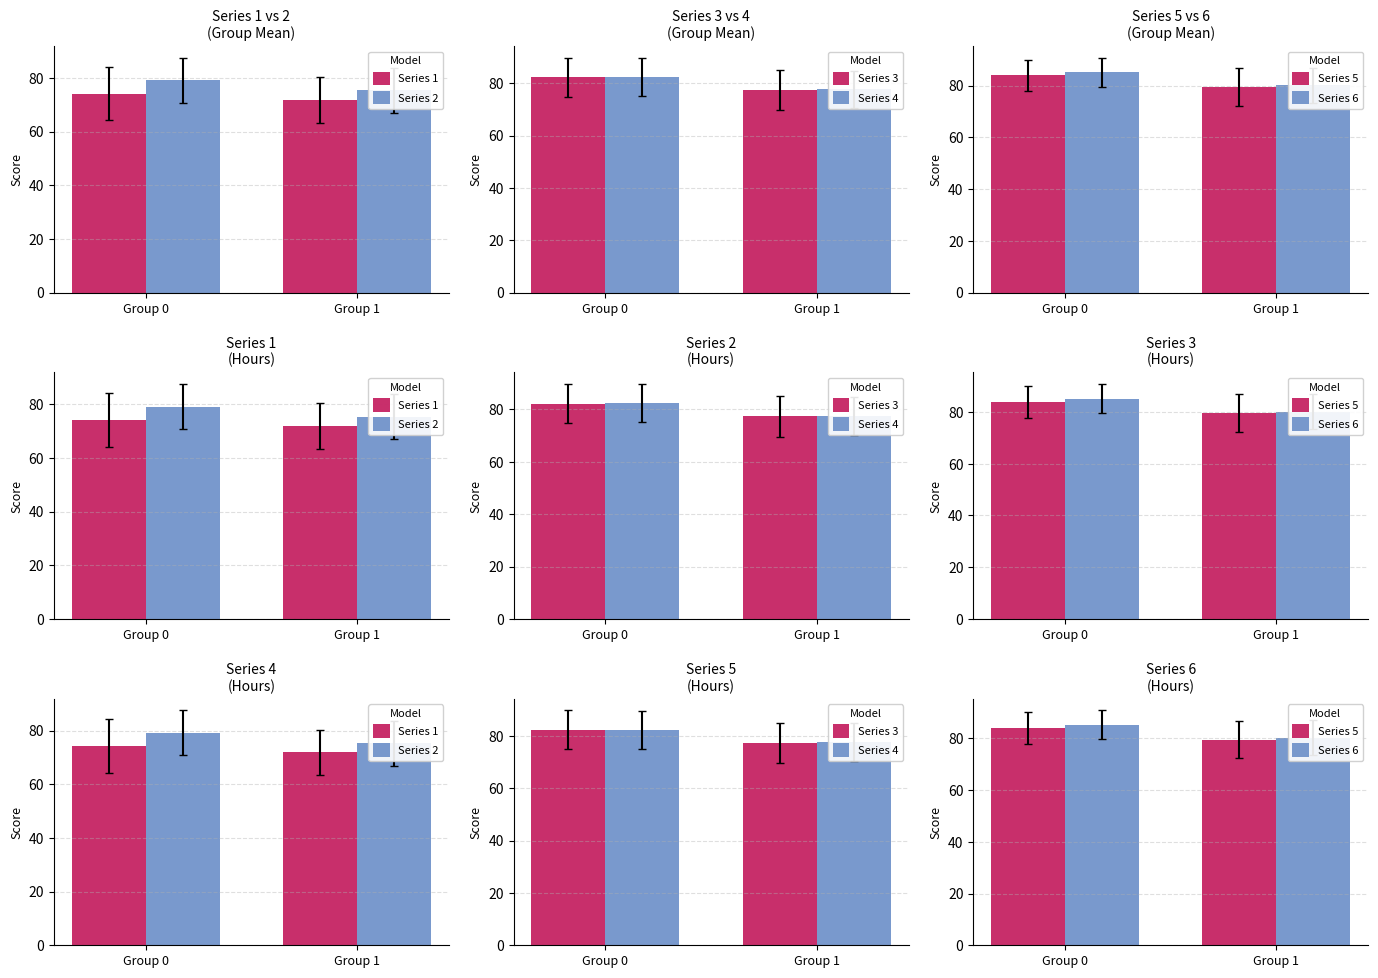

Rank the series by their maximum value, from highest to lowest.

Series 6, Series 5, Series 4, Series 3, Series 2, Series 1